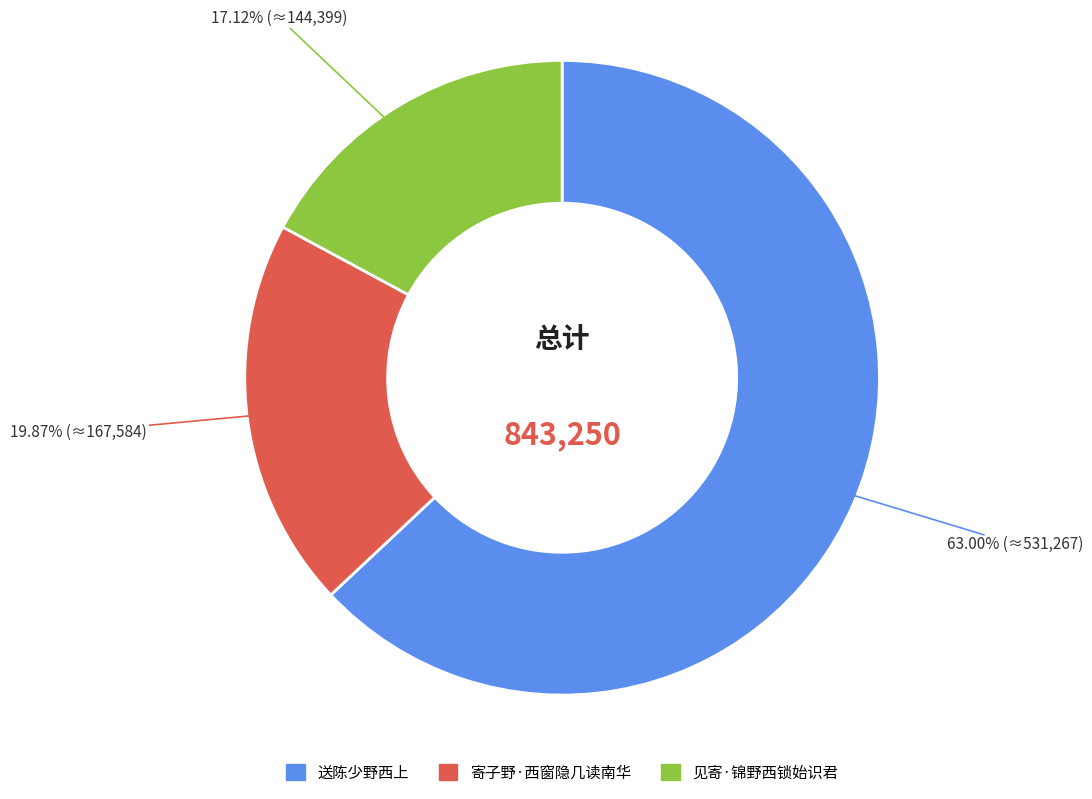

Is there a majority slice in this chart?

Yes